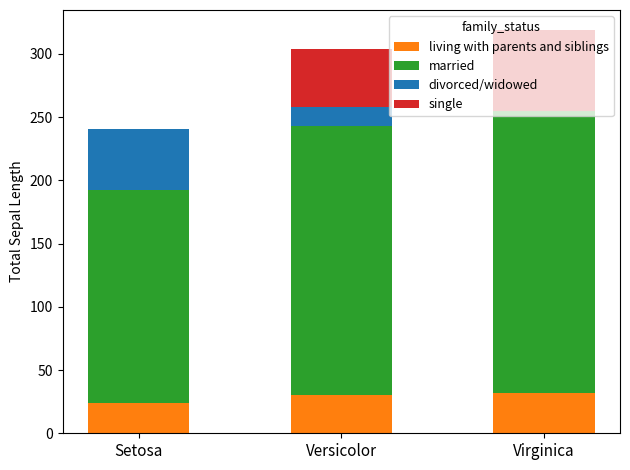

What is the sum of all living with parents and siblings values?

86.3